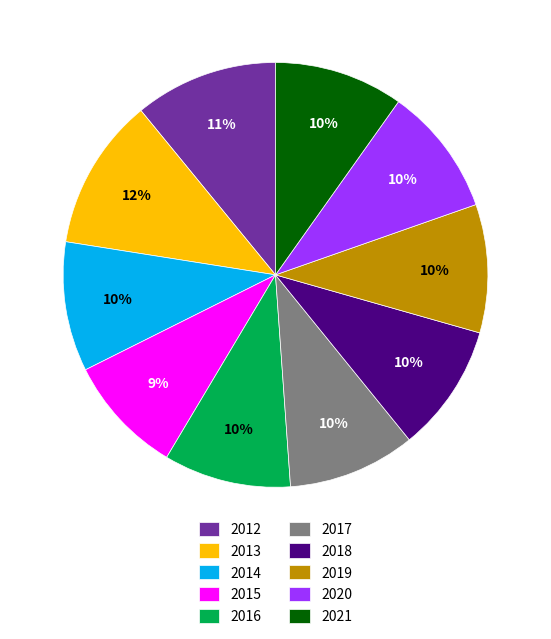

What is the smallest slice in the pie chart?

2015